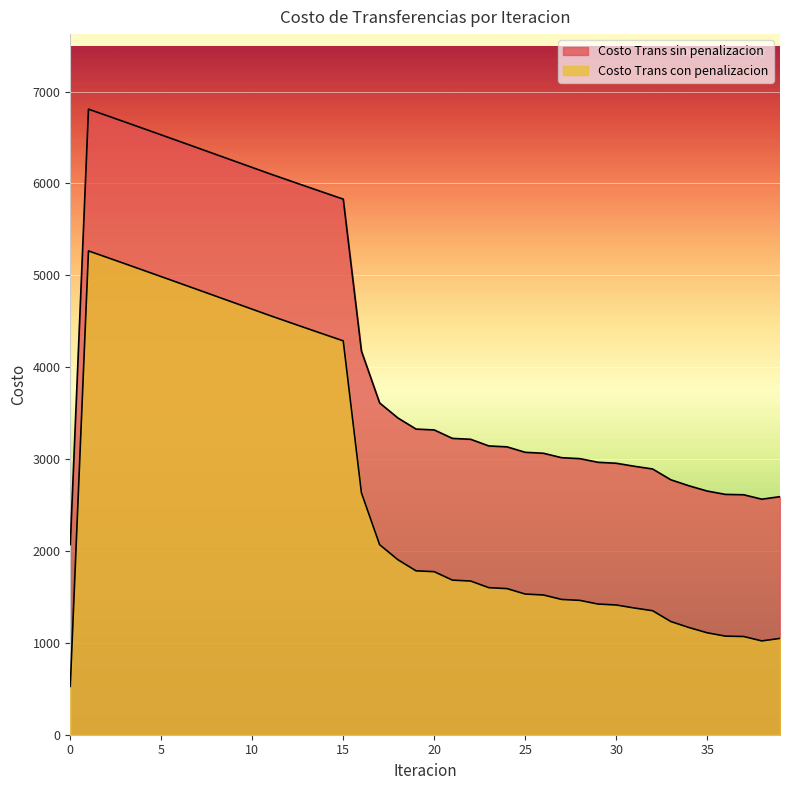

Which series has the largest total across all categories?

Costo Trans sin penalizacion